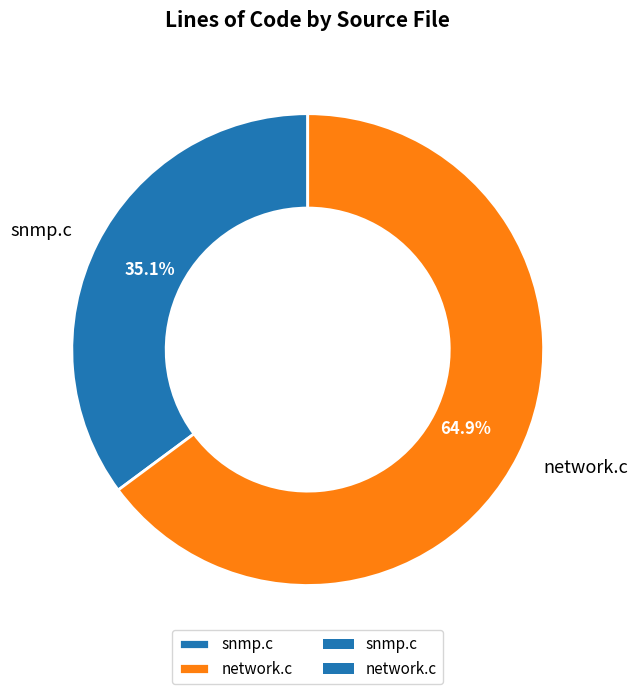

How many segments does this pie chart have?

2